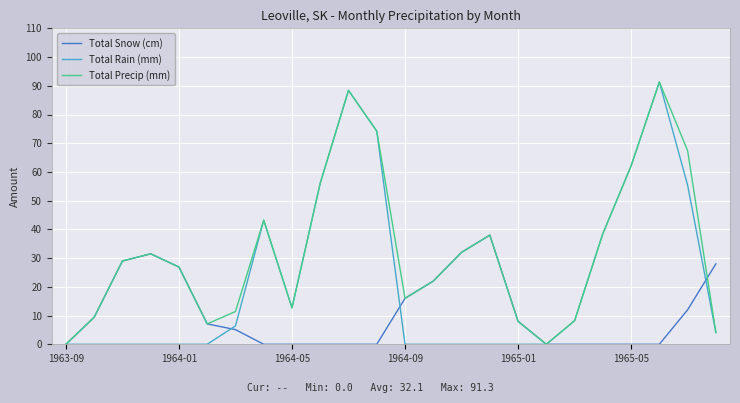

Which series has the largest total across all categories?

Total Precip (mm)